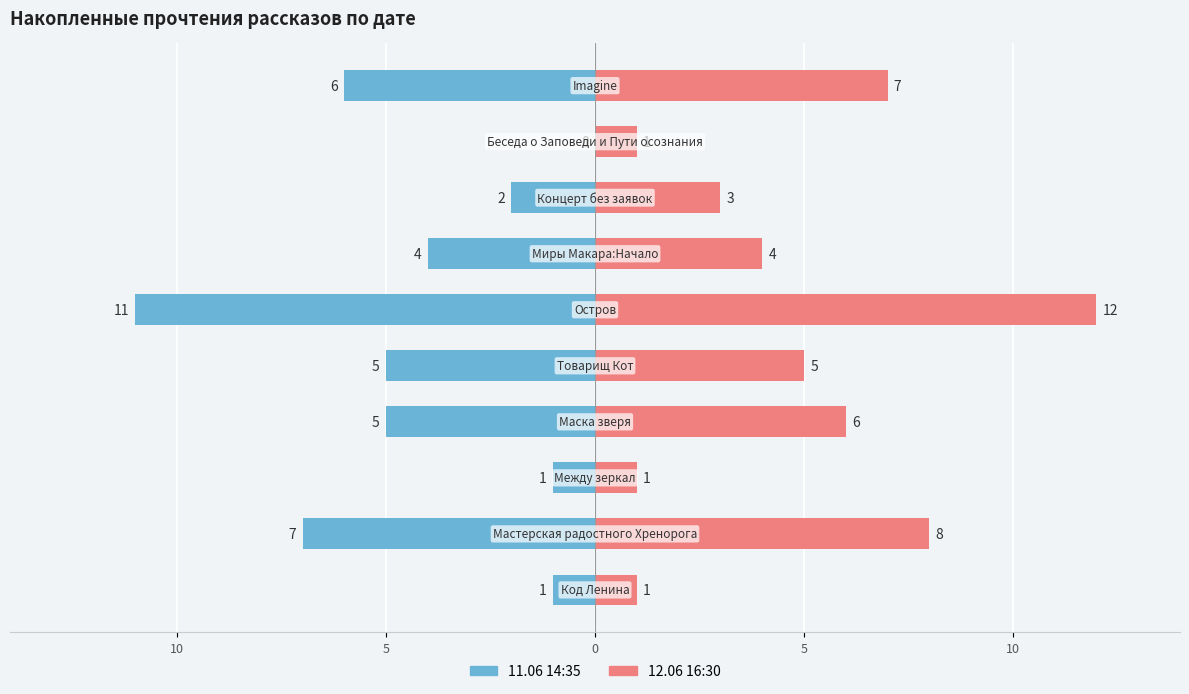

The Прочтения (11.06) series shows -6 at 15. True or false?

False